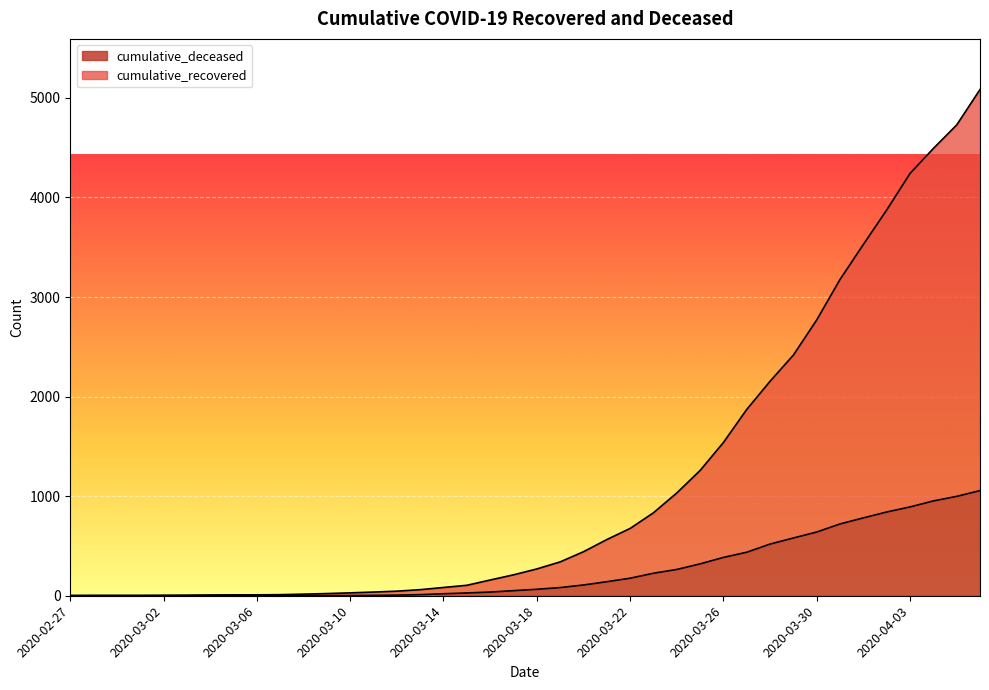

How many values in the cumulative_deceased series exceed 65?

19